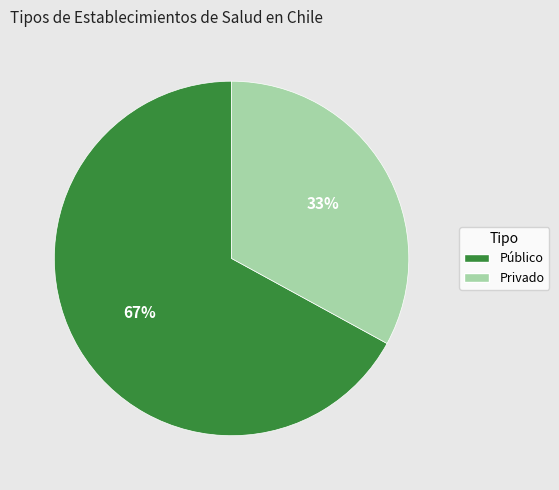

Do Privado and Público together represent more than half of the pie?

Yes